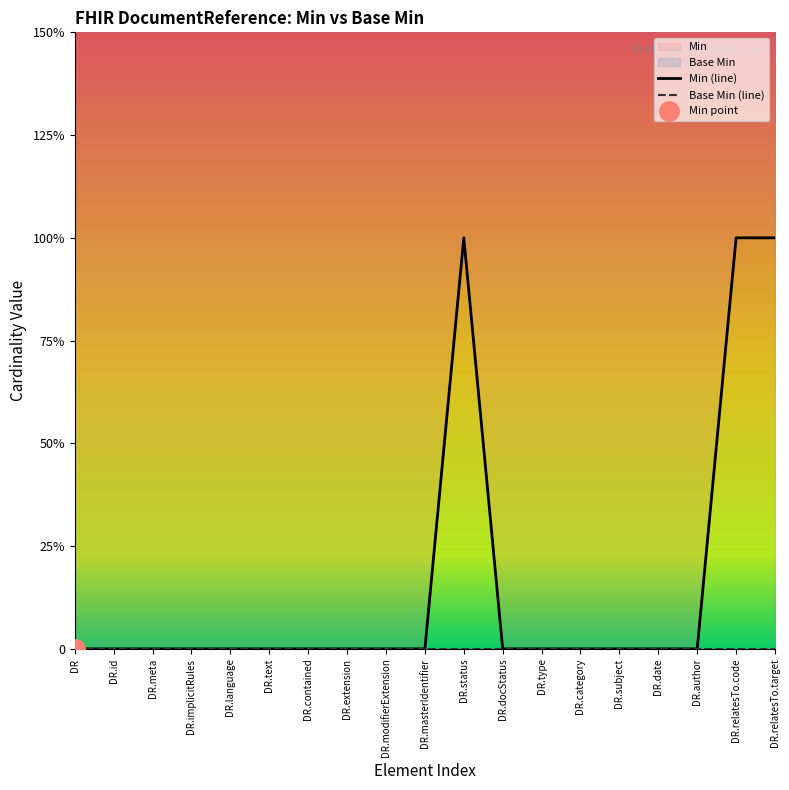

How many distinct data groups are displayed?

2